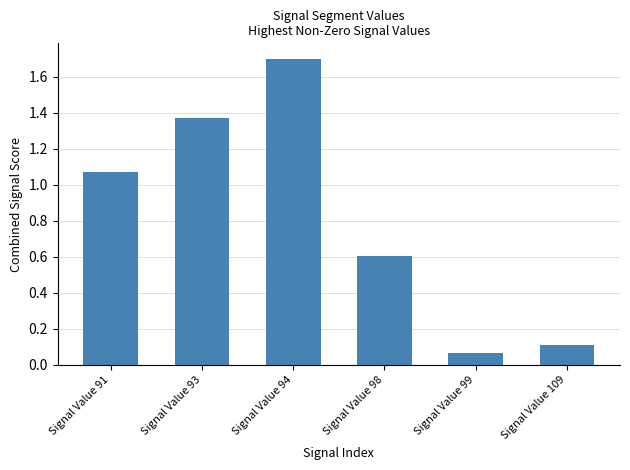

Which has a higher value, Signal Value 109 or Signal Value 91?

Signal Value 91